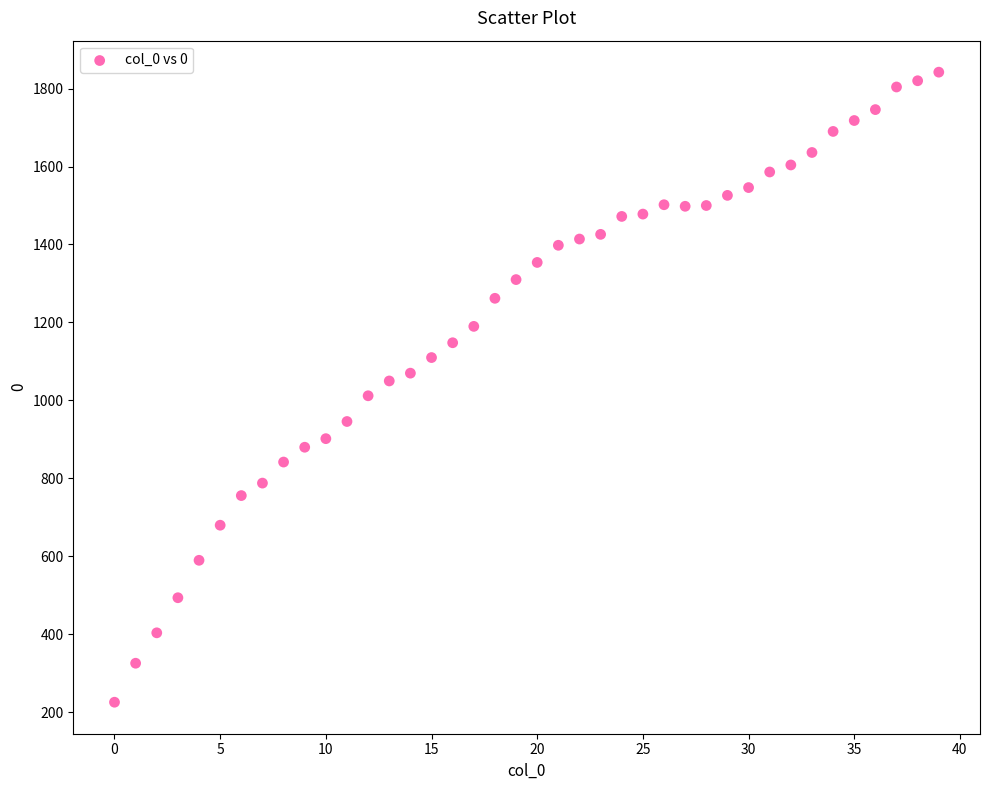

What is the range of Y values (max minus min)?

1616